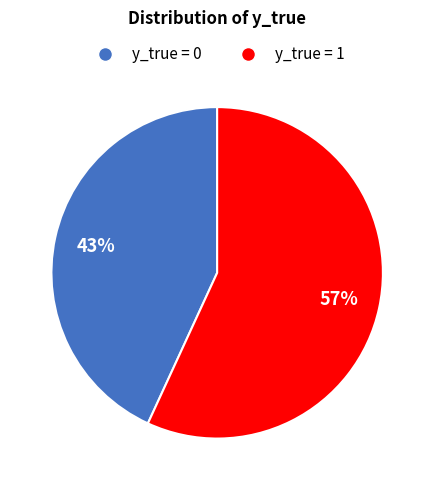

Which slice represents more than half of the pie?

y_true = 1